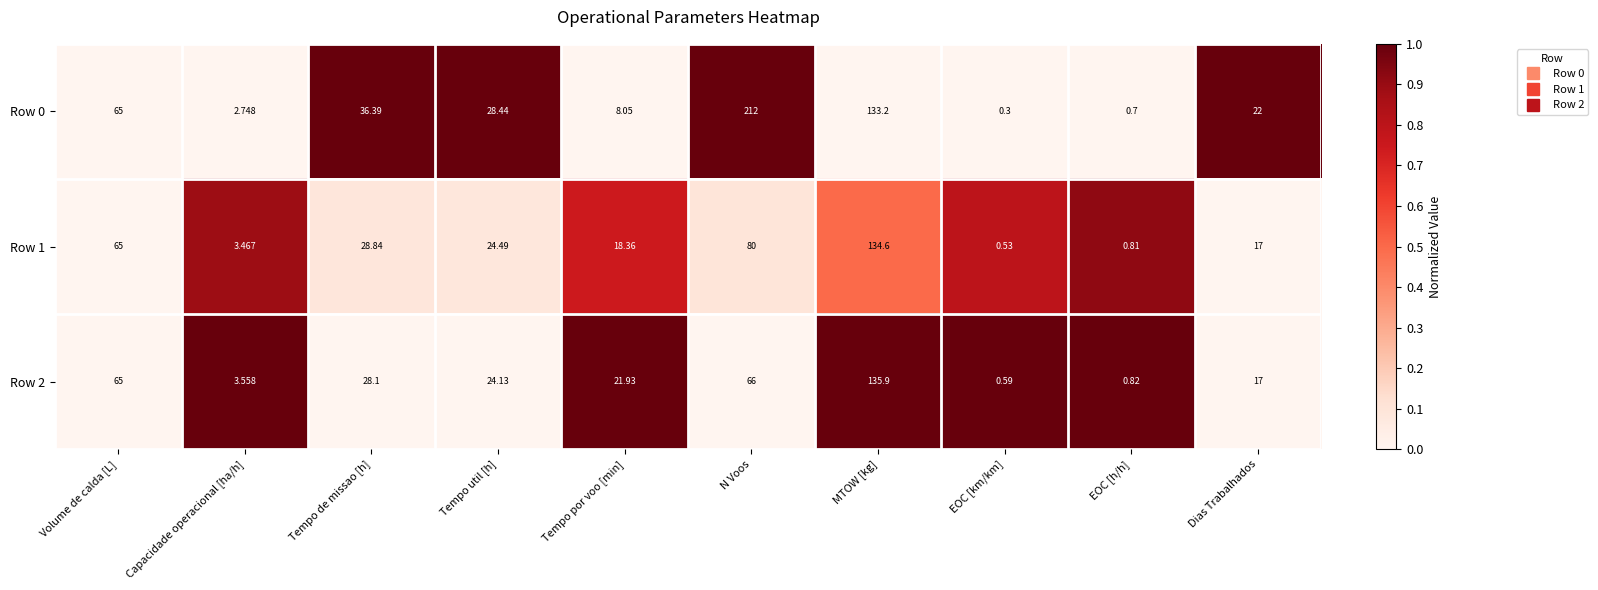

How many values in the Row 0 series are below 28?

5